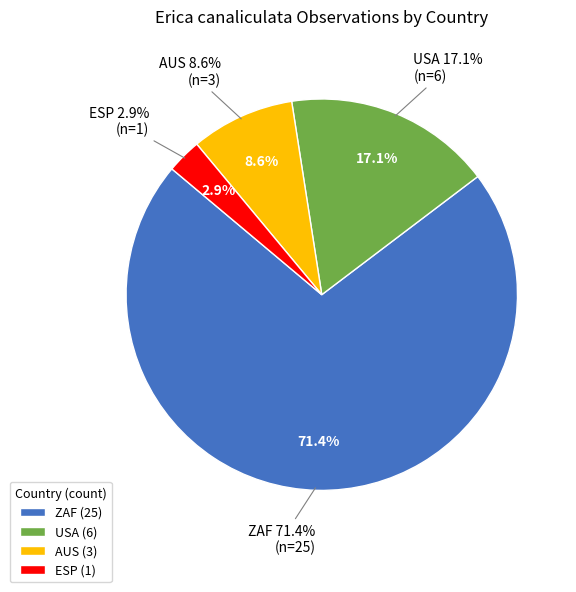

To the nearest percent, what portion does ZAF represent?

71%